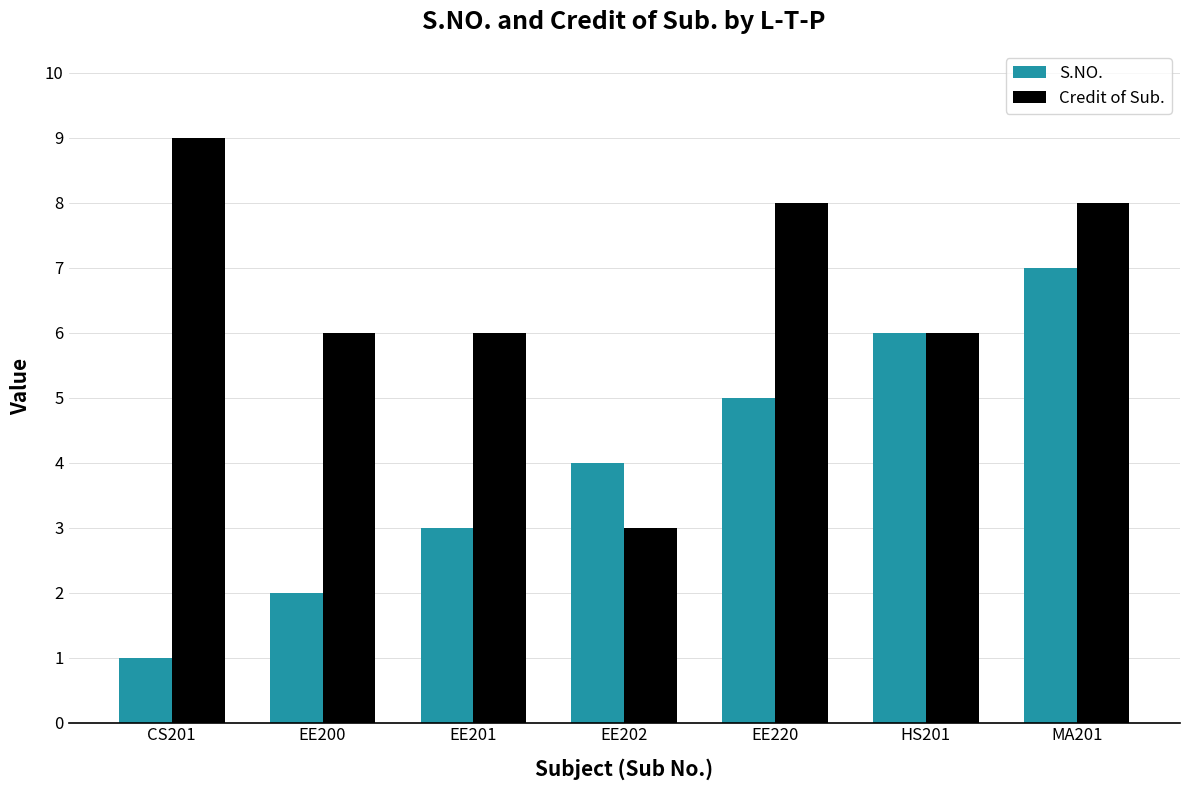

List the series in order of their overall mean, lowest first.

S.NO., Credit of Sub.